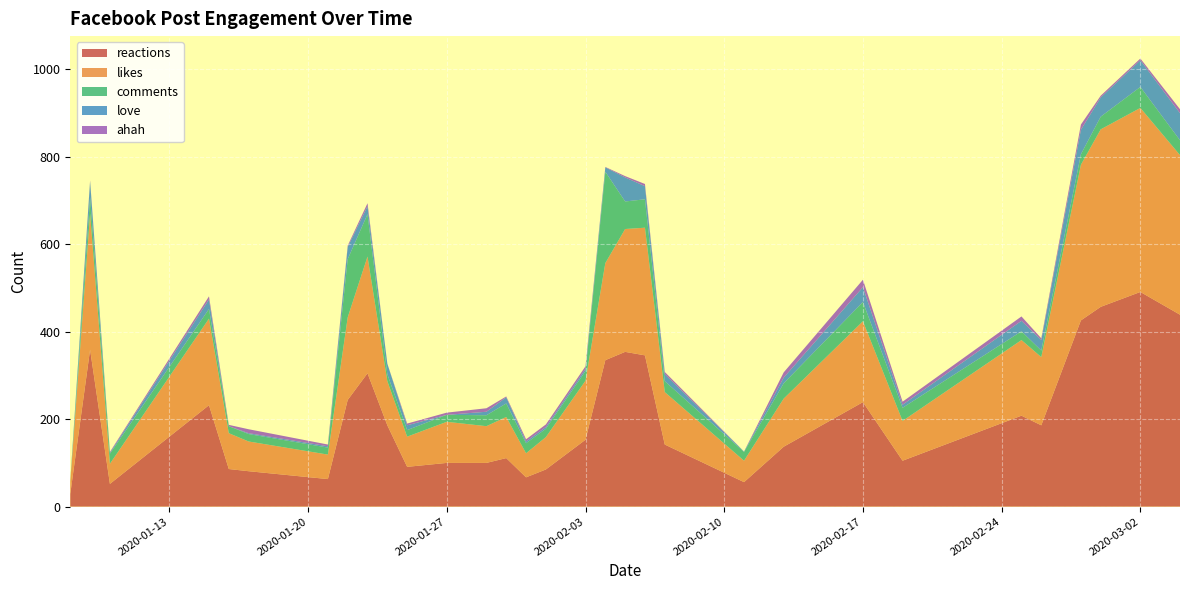

Reading left to right, list all the values displayed in this chart.

reactions: 29	359	52	232	86	81	63	244	305	186	91	100	100	111	67	85	153	335	354	346	142	56	137	239	105	208	186	426	457	491	439
likes: 27	311	46	198	82	68	56	189	267	101	69	94	84	94	55	74	135	222	281	292	120	49	110	185	91	173	156	356	406	421	365
comments: 2	38	23	22	16	17	16	133	97	16	15	16	25	31	23	19	22	209	63	65	25	20	35	44	30	20	15	24	29	48	34
love: 1	36	2	22	0	2	3	28	18	24	11	0	8	14	4	4	5	10	55	30	16	1	13	34	7	24	24	56	44	61	62
ahah: 0	2	2	7	3	9	4	3	7	0	4	5	8	2	5	6	6	1	3	5	5	0	12	17	7	10	4	12	4	4	9